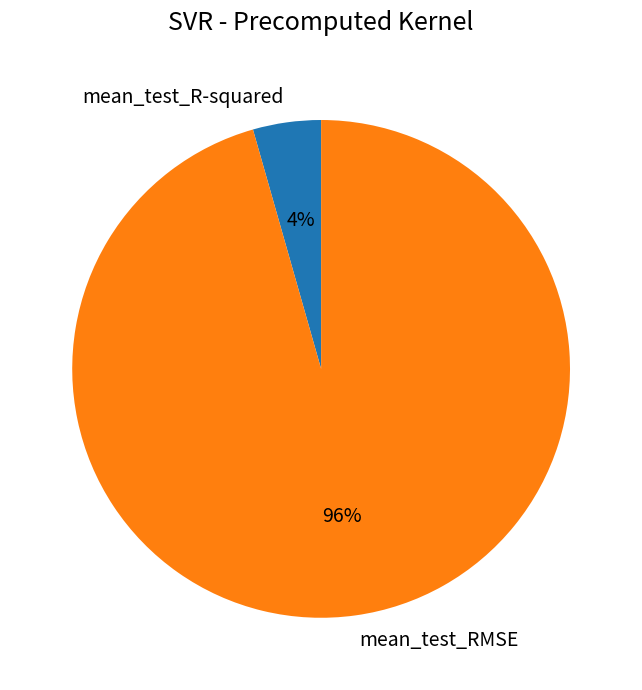

Is there any slice that represents more than half of the pie?

Yes